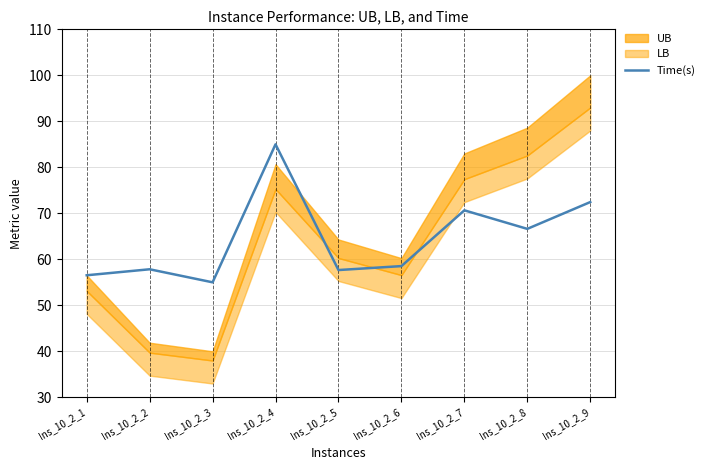

The value of Time(s) at Ins_10_2_9 is 72.4. True or false?

True